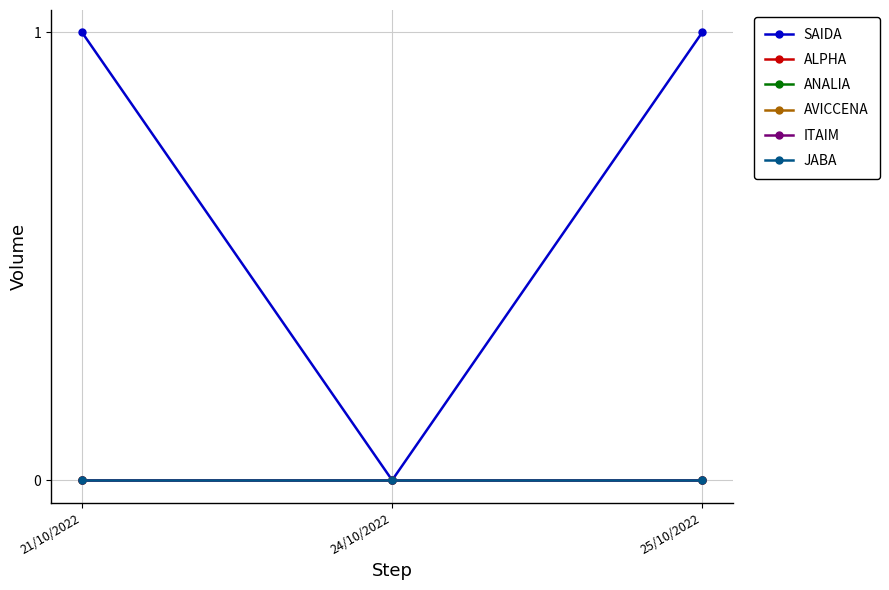

At how many categories does at least one series exceed 0?

2